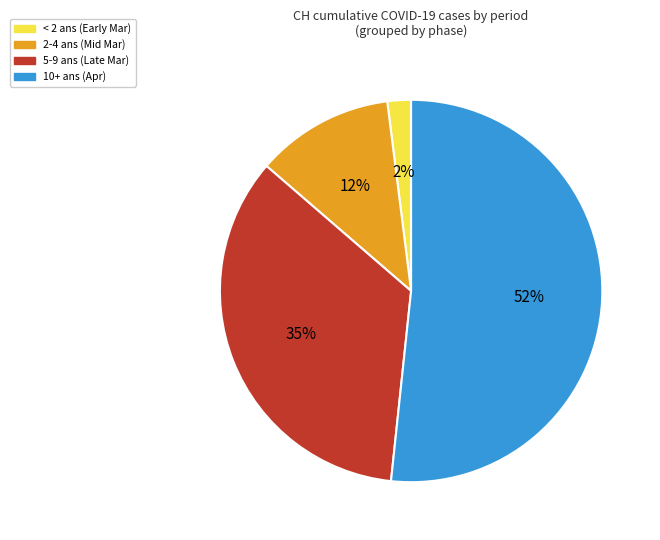

To the nearest percent, what portion does 5-9 ans (Late Mar) represent?

35%